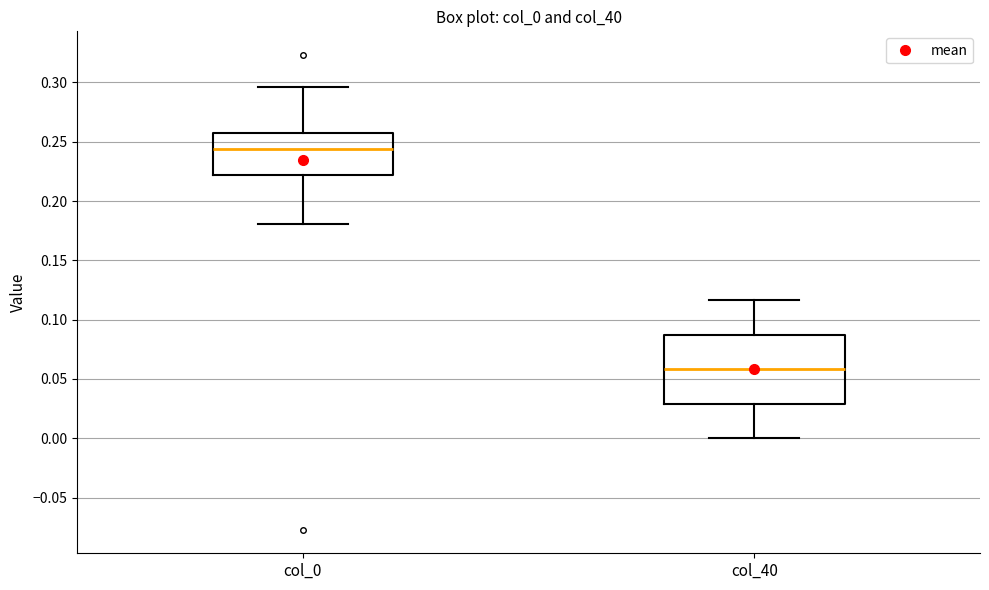

Reading left to right, transcribe this box plot: for each box, give where its median line is, the range the box spans, and where its two whiskers end, as read against the y-axis. The values are not printed on the chart, so give them approximately, as read against the axis.

col_0: median 0.245, box 0.220 to 0.260, whiskers 0.180 to 0.295
col_40: median 0.060, box 0.030 to 0.085, whiskers 0.000 to 0.115